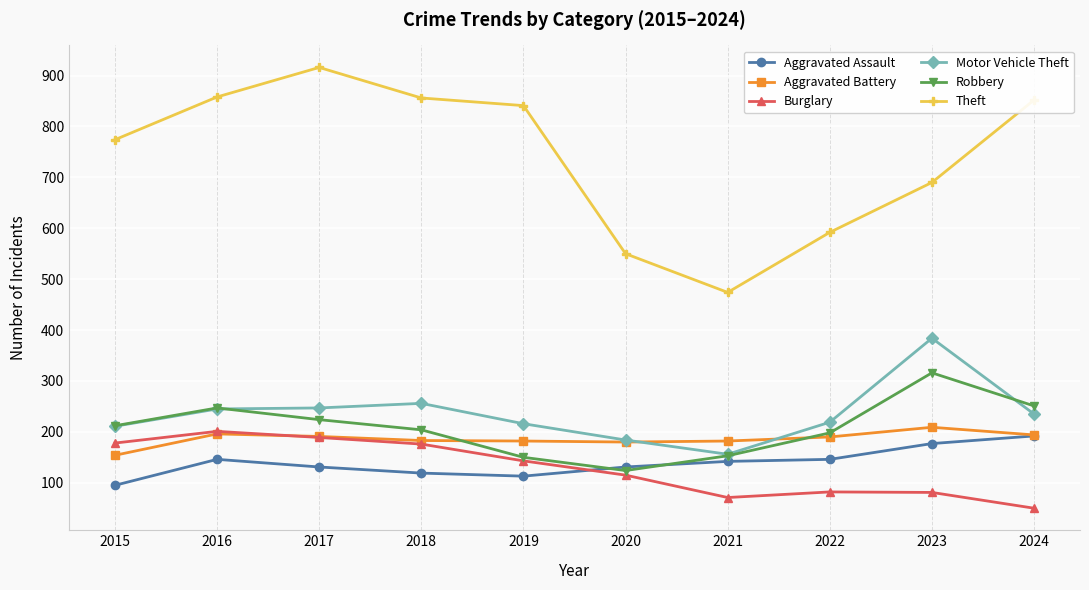

How many lines are shown in the chart?

6